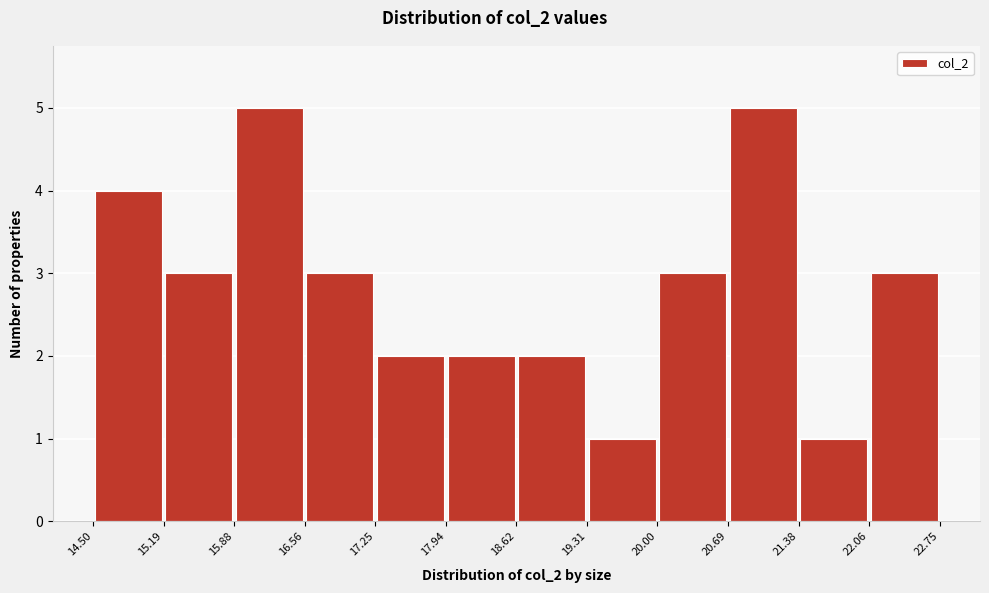

Reading left to right, list every bar in this chart as the range it spans on the x-axis followed by its height. The values are not printed on the chart, so give them approximately, as read against the axis.

14.50 to 15.19: 4
15.19 to 15.88: 3
15.88 to 16.56: 5
16.56 to 17.25: 3
17.25 to 17.94: 2
17.94 to 18.62: 2
18.62 to 19.31: 2
19.31 to 20.00: 1
20.00 to 20.69: 3
20.69 to 21.38: 5
21.38 to 22.06: 1
22.06 to 22.75: 3